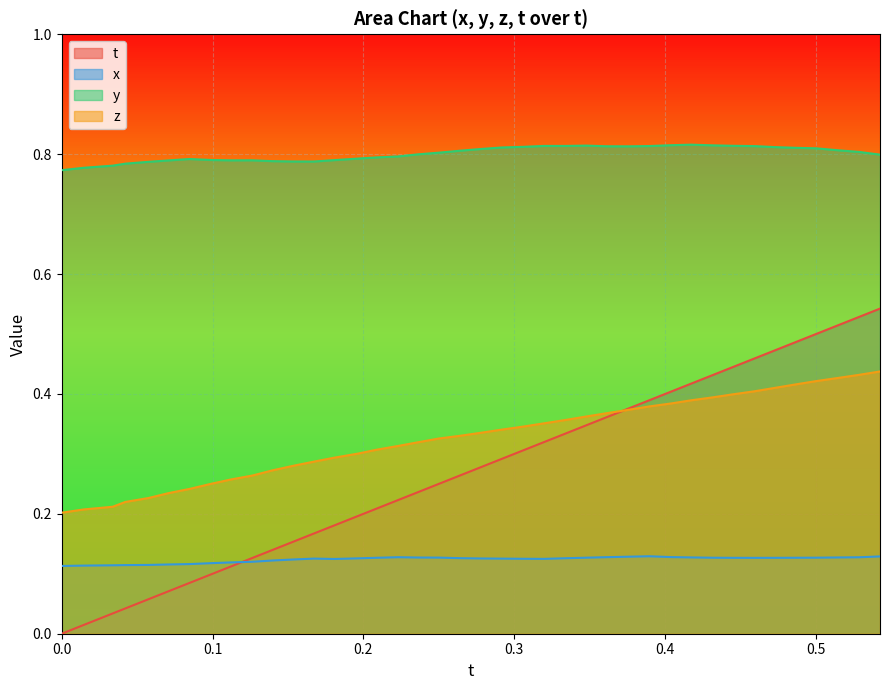

How many lines are shown in the chart?

4